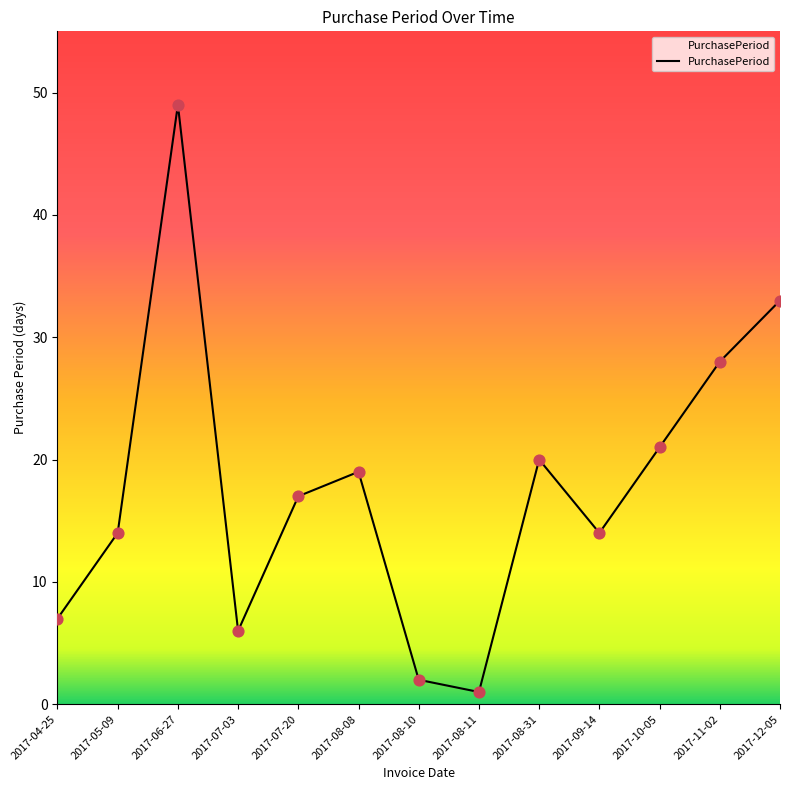

What is the change in value from 2017-10-05 to 2017-12-05?

+12